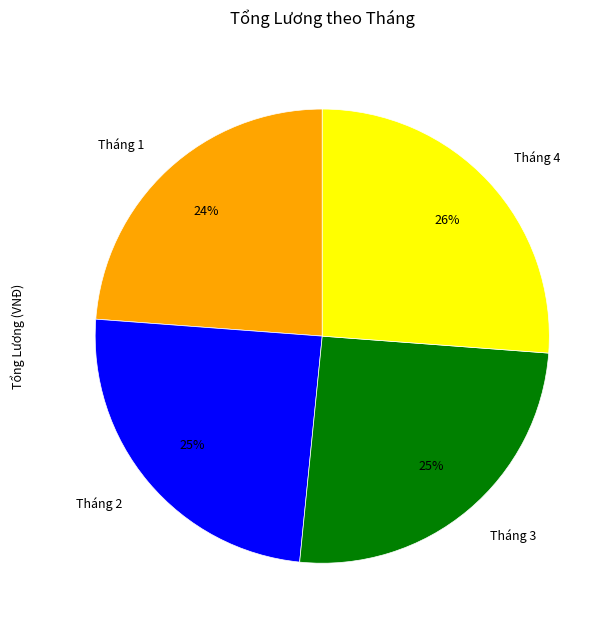

How many slices are in this pie chart?

4